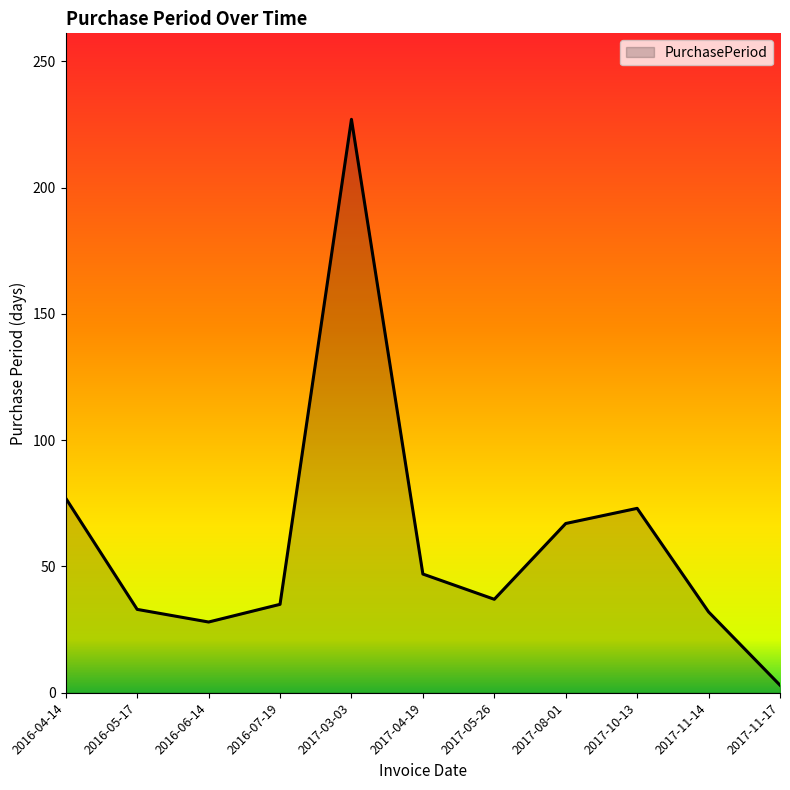

Count the number of data series in this chart.

1